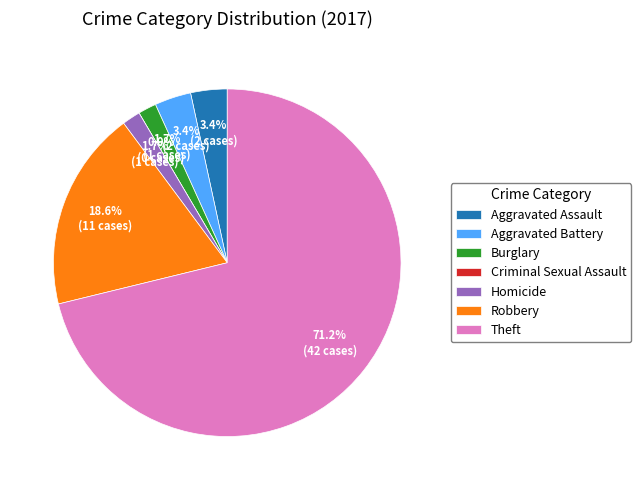

How many segments does this pie chart have?

7